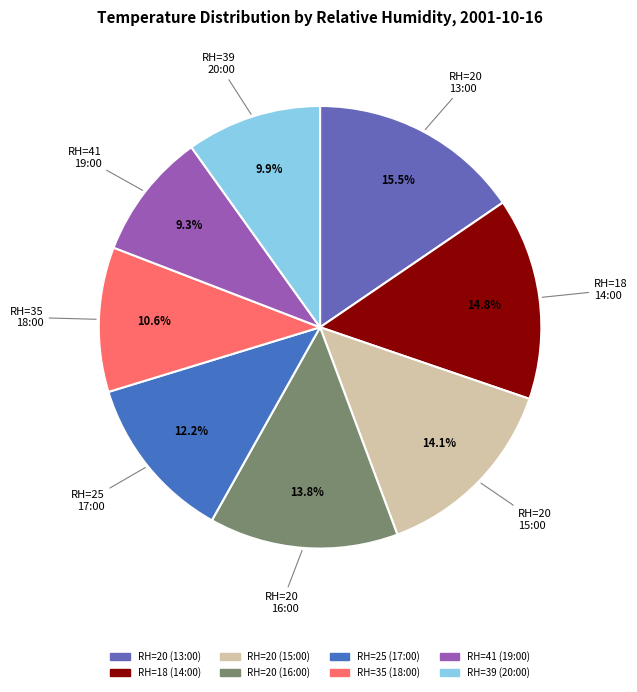

To the nearest percent, what is the difference between the largest and smallest slice percentages?

6%